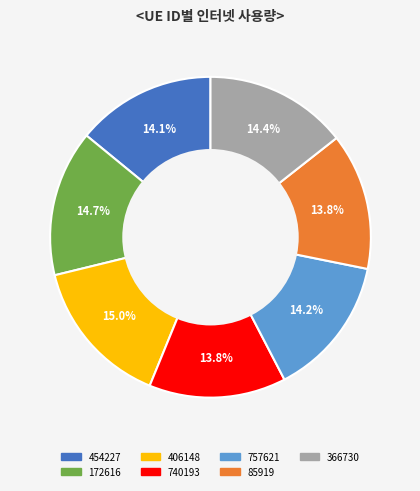

What percentage is the 172616 slice, to the nearest percent?

15%